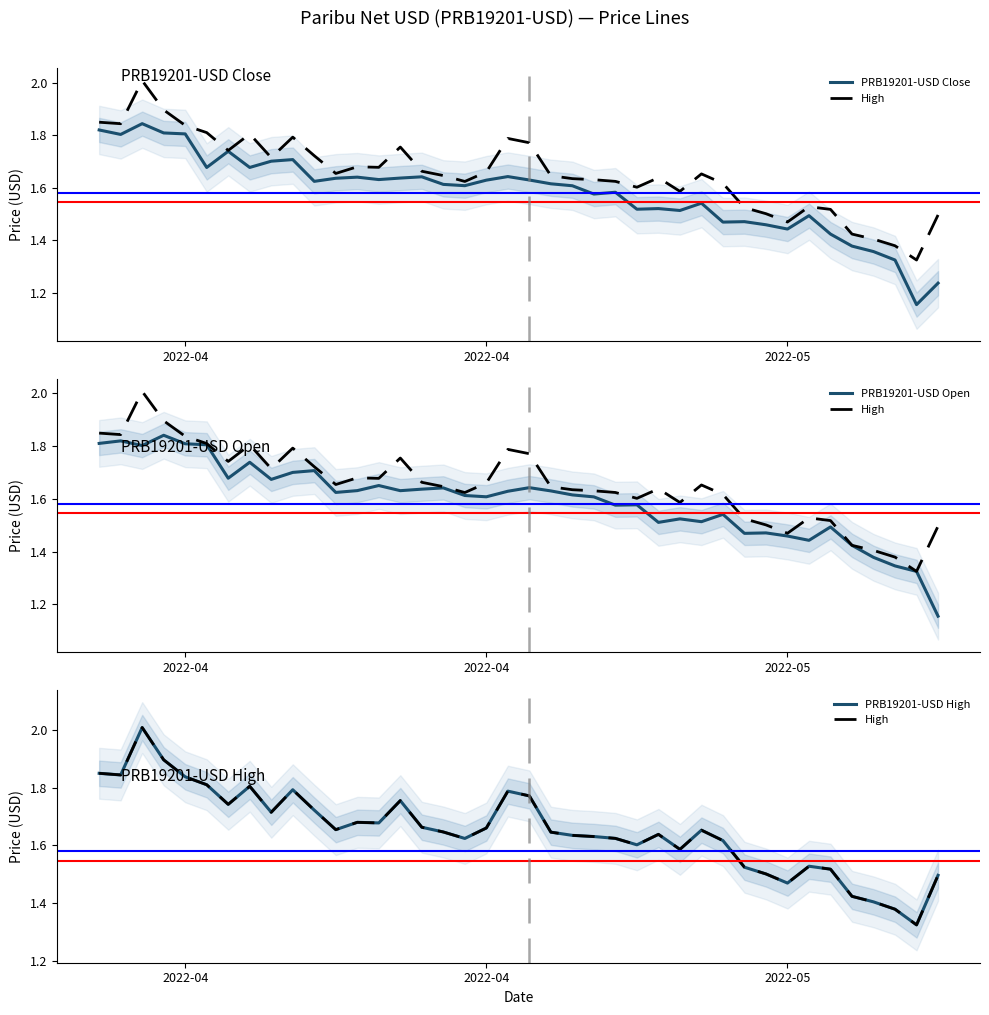

What is the minimum value for PRB19201-USD Open?

1.2